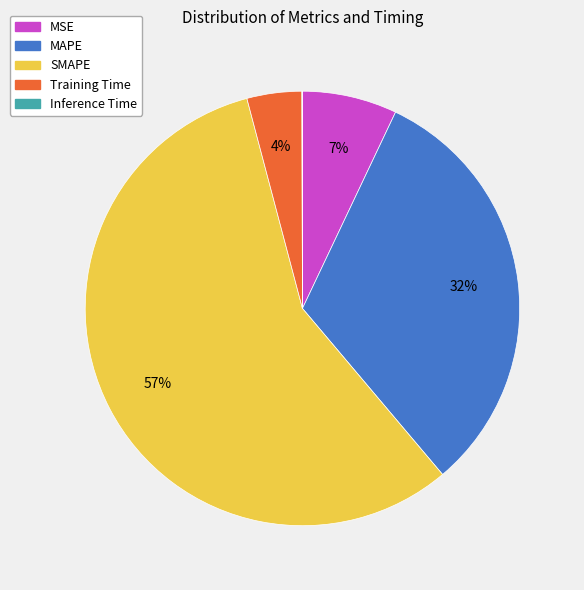

To the nearest percent, what is the difference between the SMAPE and MSE slice percentages?

50%